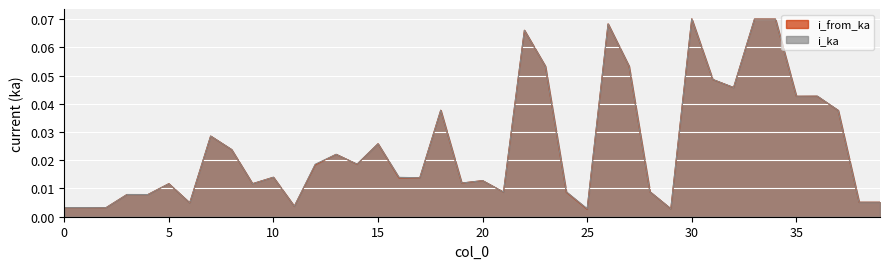

At 4, list the series in order from smallest to largest.

i_from_ka, i_ka